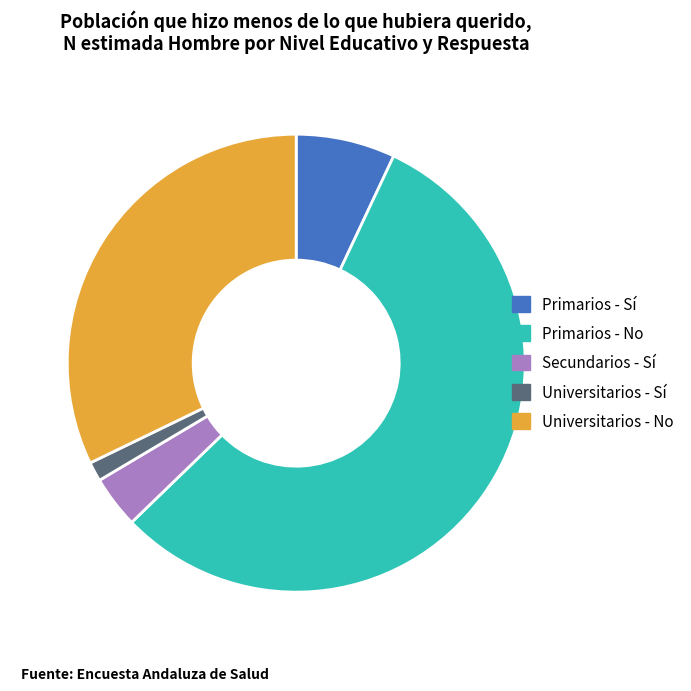

The Primarios - Sí slice represents 7% of the pie. True or false?

True